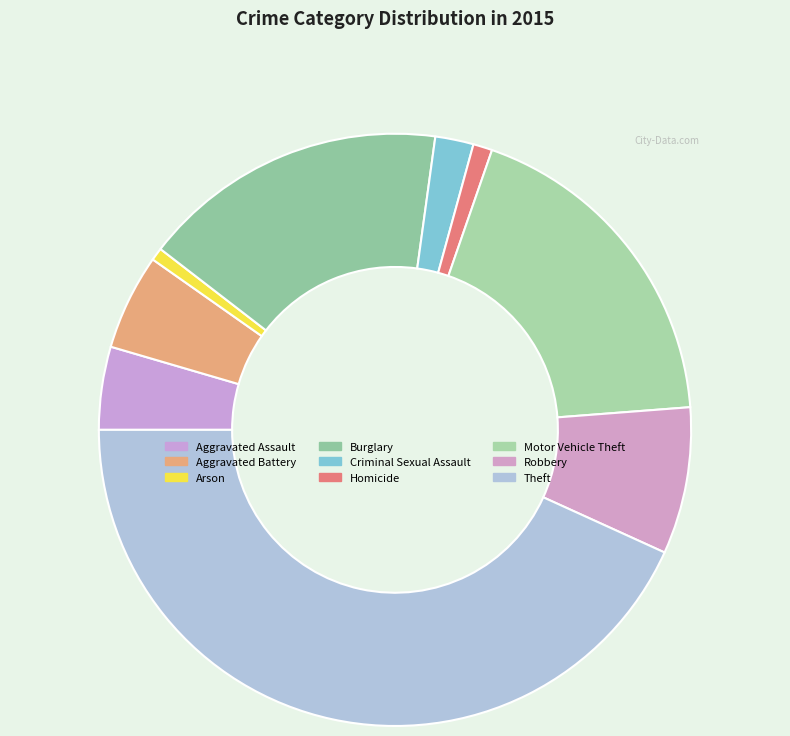

Is it true that Robbery is 8% of the pie?

True